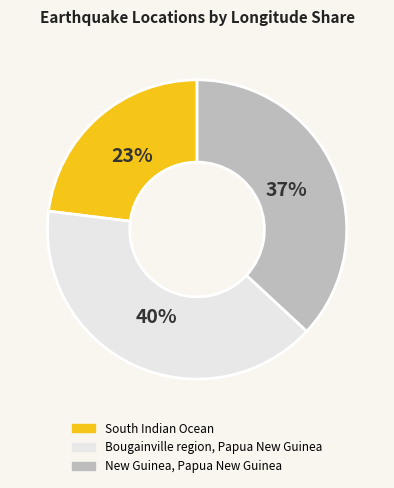

To the nearest percent, what percentage of the pie is South Indian Ocean?

23%